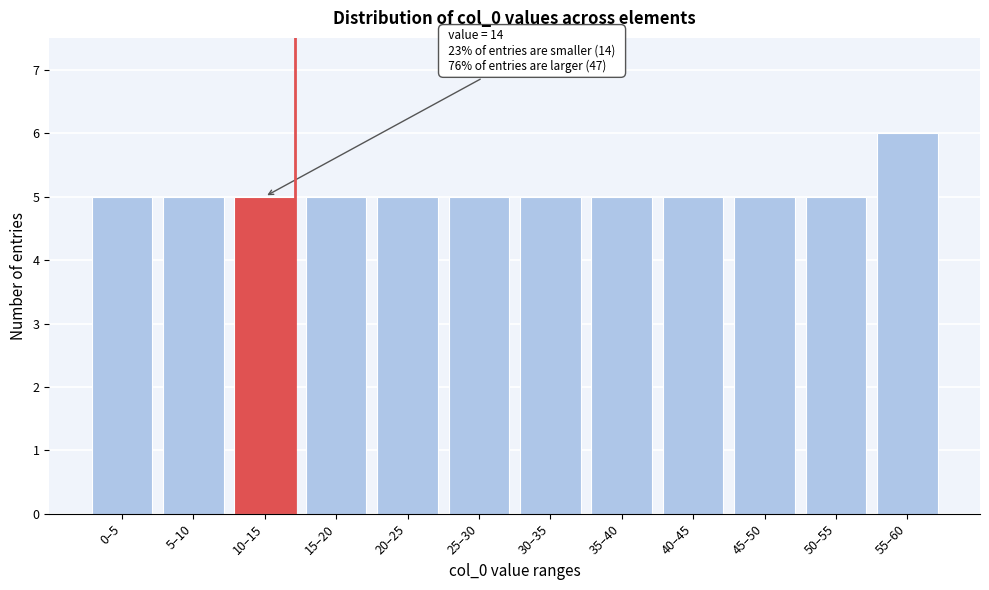

Reading left to right, transcribe all the data shown in this chart.

5	5	5	5	5	5	5	5	5	5	5	6